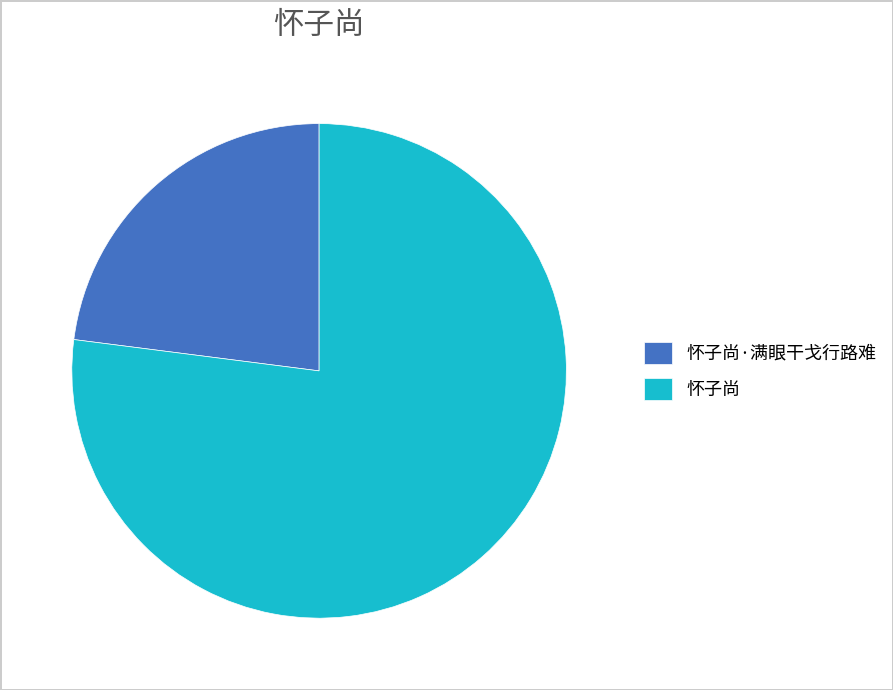

Which slice is the largest?

怀子尚